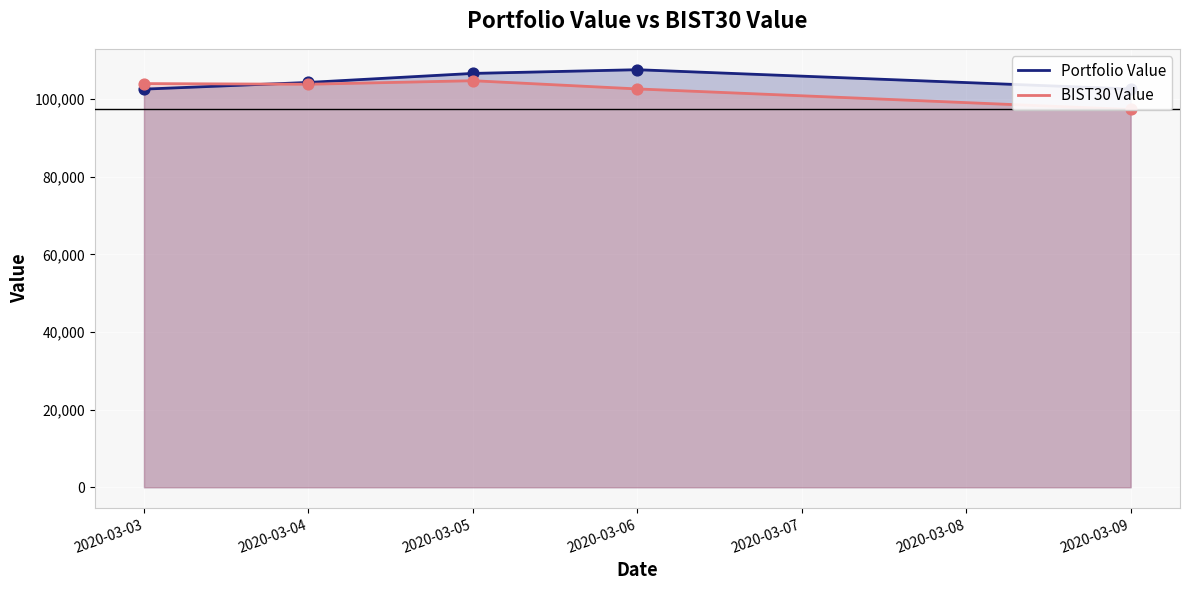

Is the value of Portfolio Value at 2020-03-04 greater than the value of BIST30 Value at 2020-03-06?

Yes